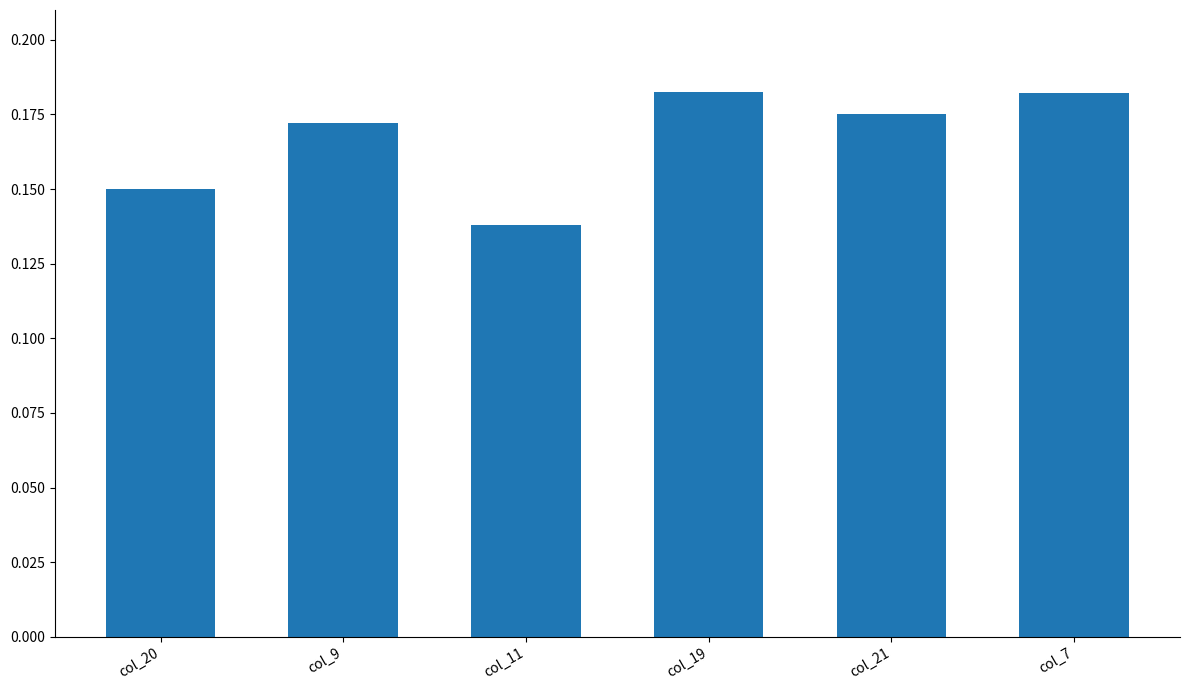

Which category has the lowest value across all series?

col_11